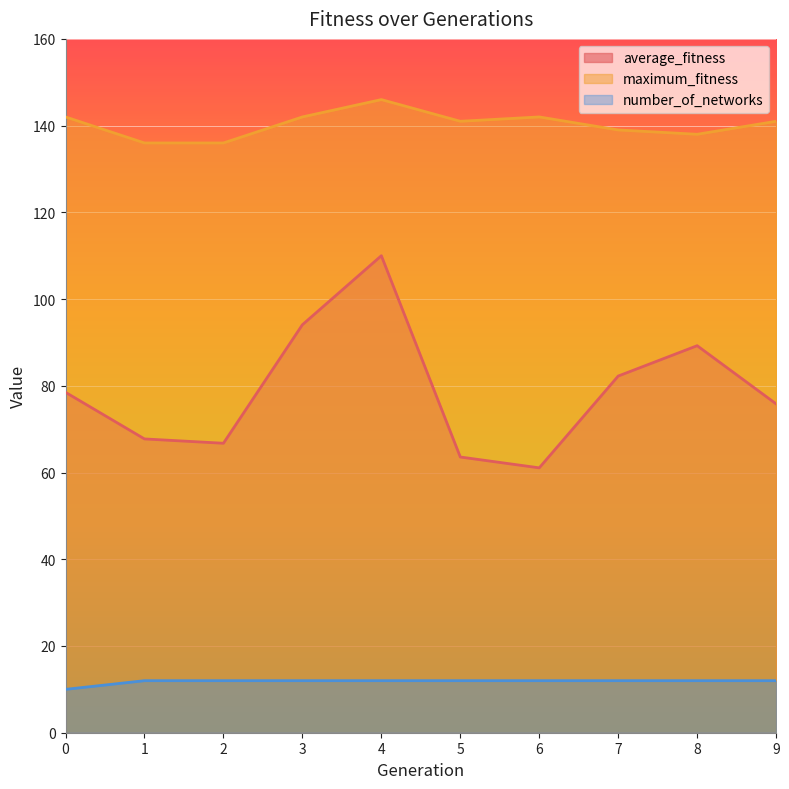

What is the maximum value for maximum_fitness?

146.0